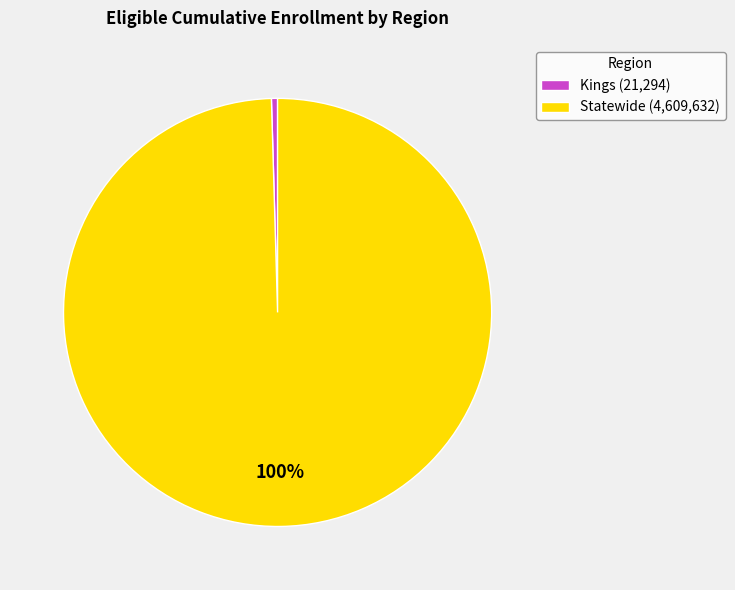

Is the sum of Kings (21,294) and Statewide (4,609,632) greater than half?

Yes